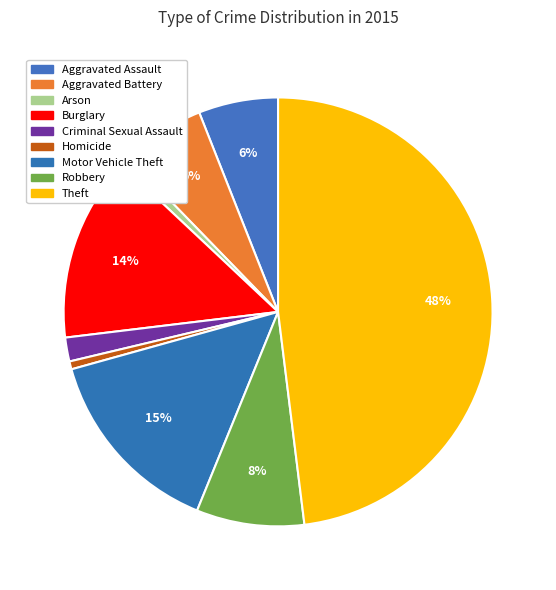

Combined, do Arson and Criminal Sexual Assault account for over 50%?

No